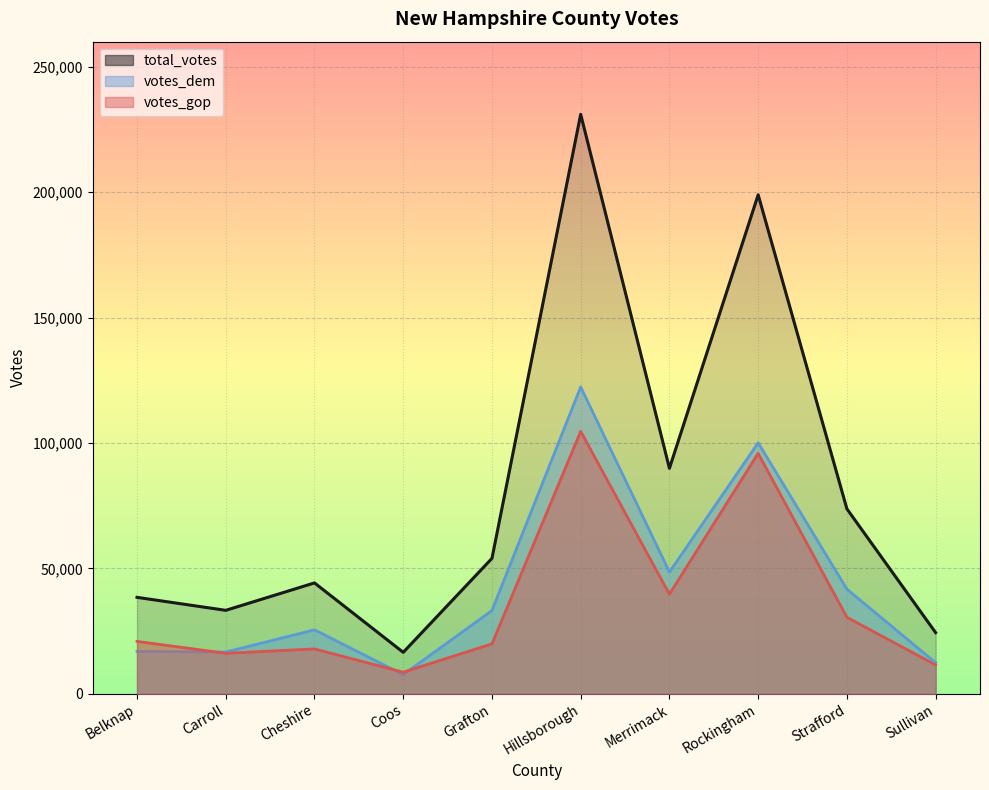

True or false: votes_dem has a value of 7640 at Coos.

True